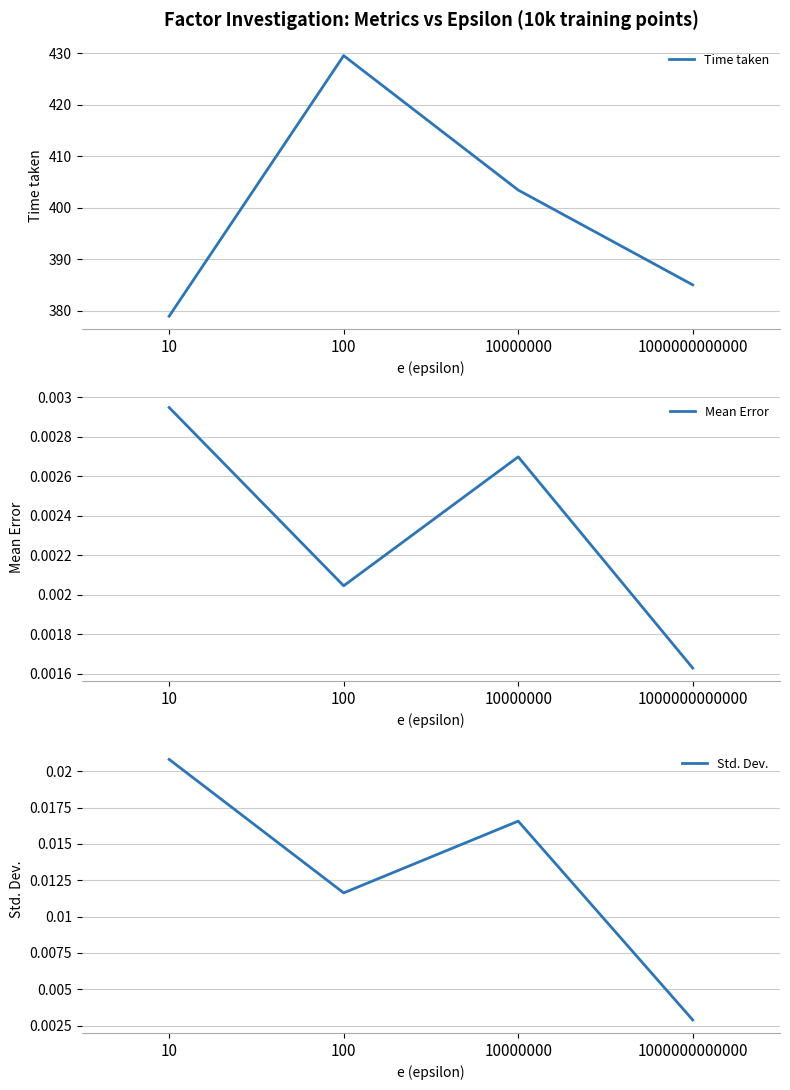

Where is the first local minimum for Std. Dev.?

100